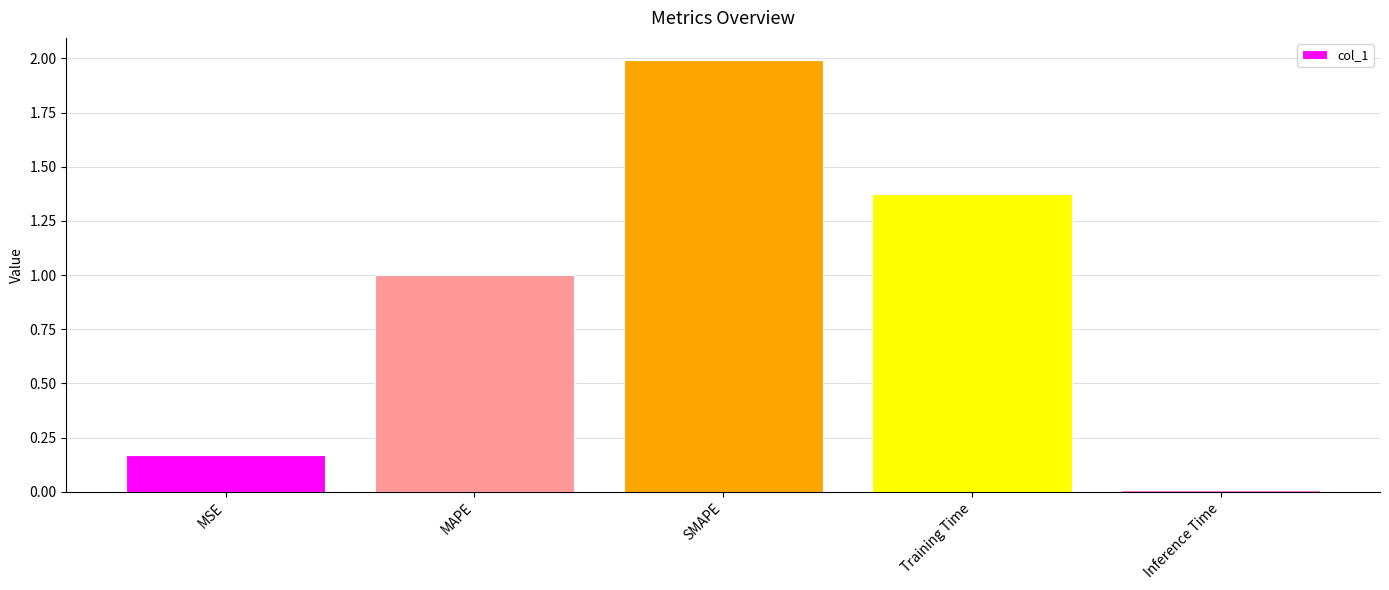

What is the greatest value displayed?

2.0